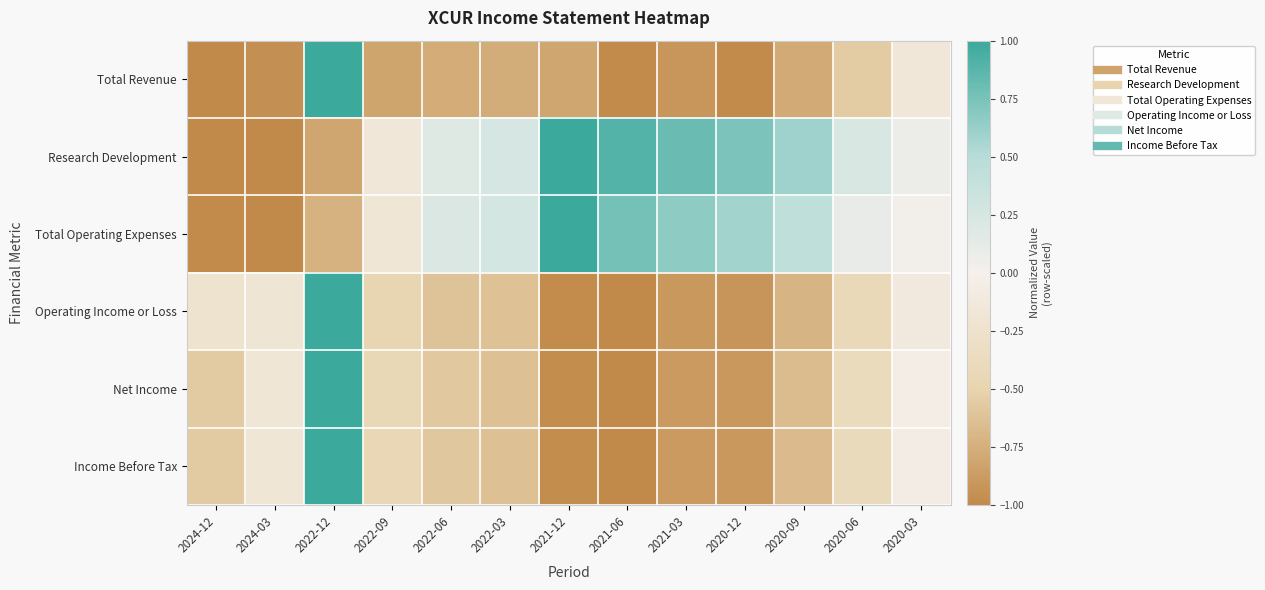

At how many categories does at least one series exceed 0?

10